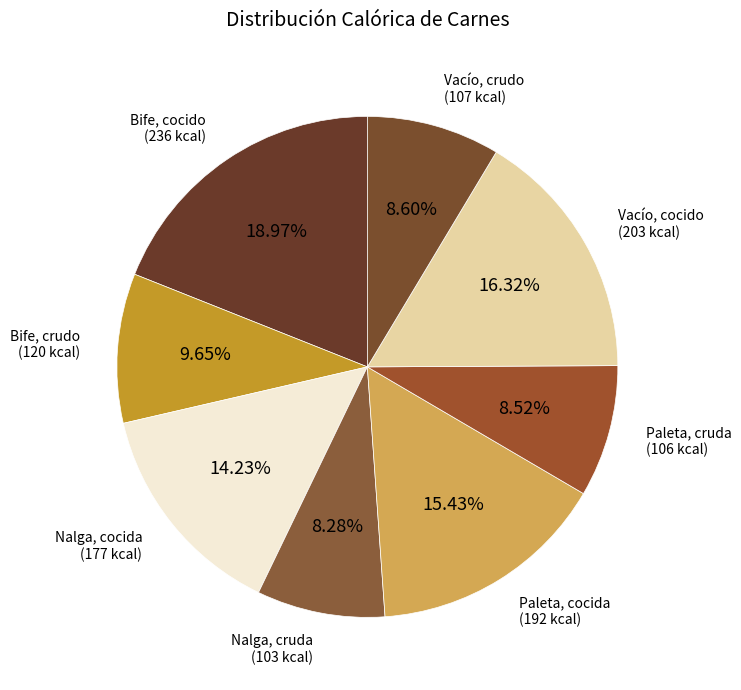

Is Paleta, cocida the majority of the pie?

No